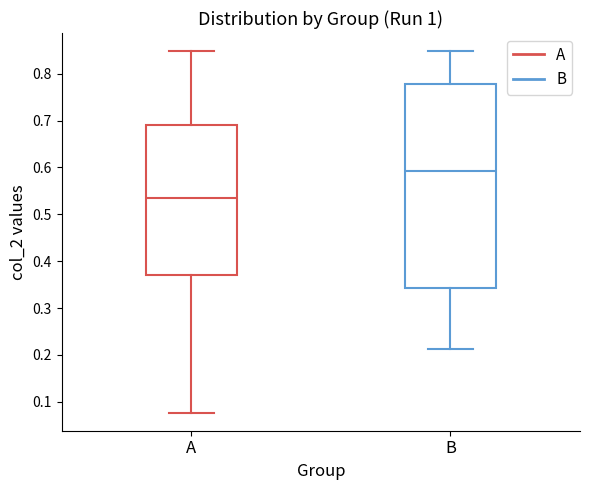

Reading left to right, read every box against the y-axis: the position of its median line, the range the box covers, and the ends of its whiskers. The values are not printed on the chart, so give them approximately, as read against the axis.

A: median 0.54, box 0.37 to 0.69, whiskers 0.08 to 0.85
B: median 0.59, box 0.34 to 0.78, whiskers 0.21 to 0.85